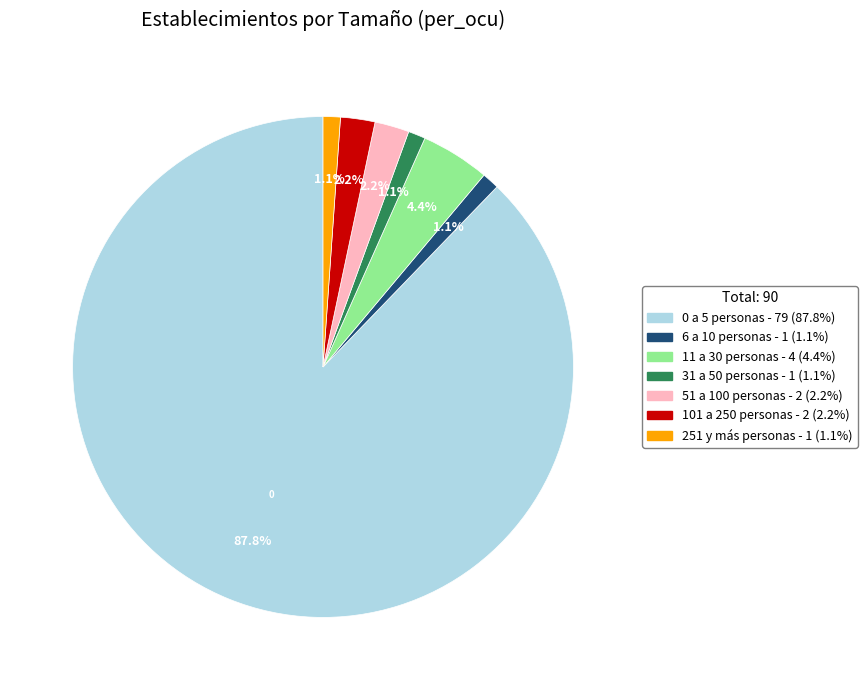

To the nearest percent, what is the difference between the largest and smallest slice percentages?

87%